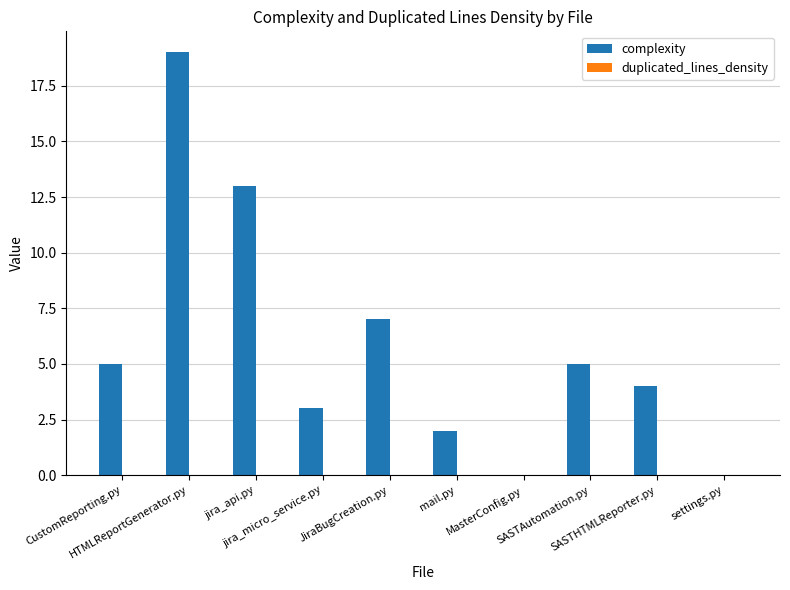

Which has a higher value, mail.py or jira_micro_service.py?

jira_micro_service.py